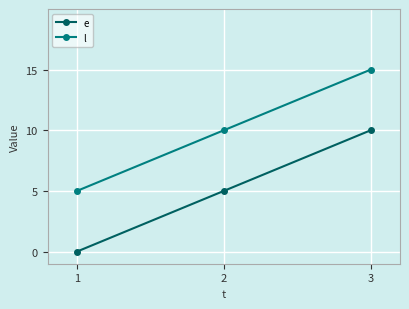

What is the sum of all e values?

15